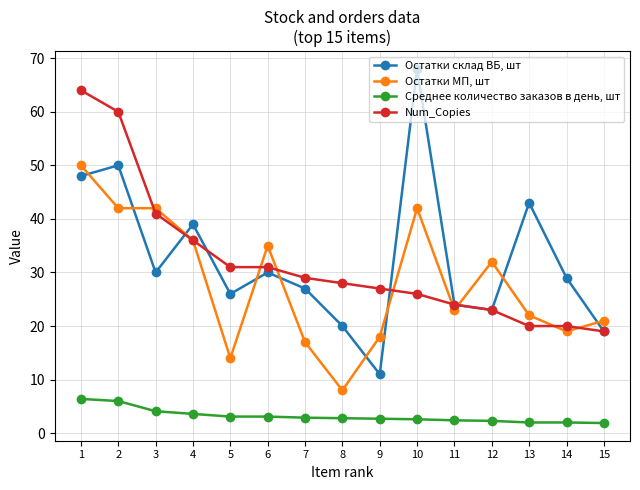

Which series has the largest range (max minus min)?

Остатки склад ВБ, шт